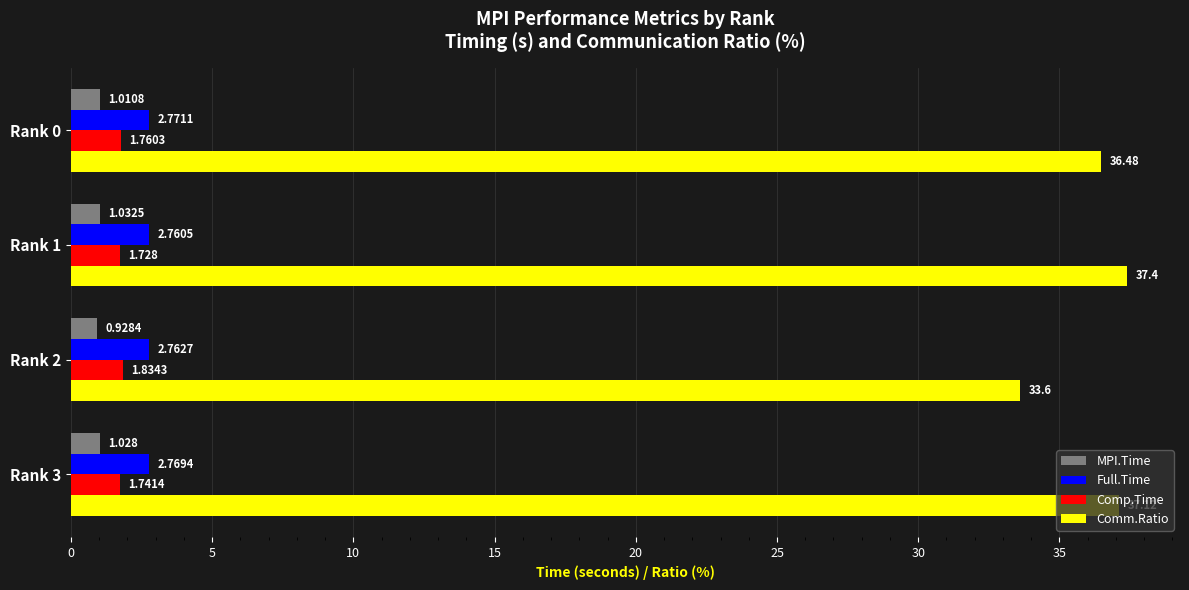

What is the difference between the second highest and minimum values in the Comm.Ratio series?

3.5